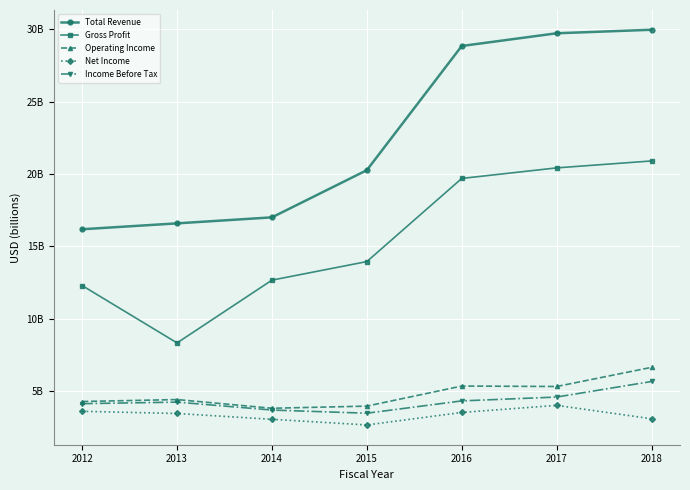

At which label does Net Income reach its minimum?

2015